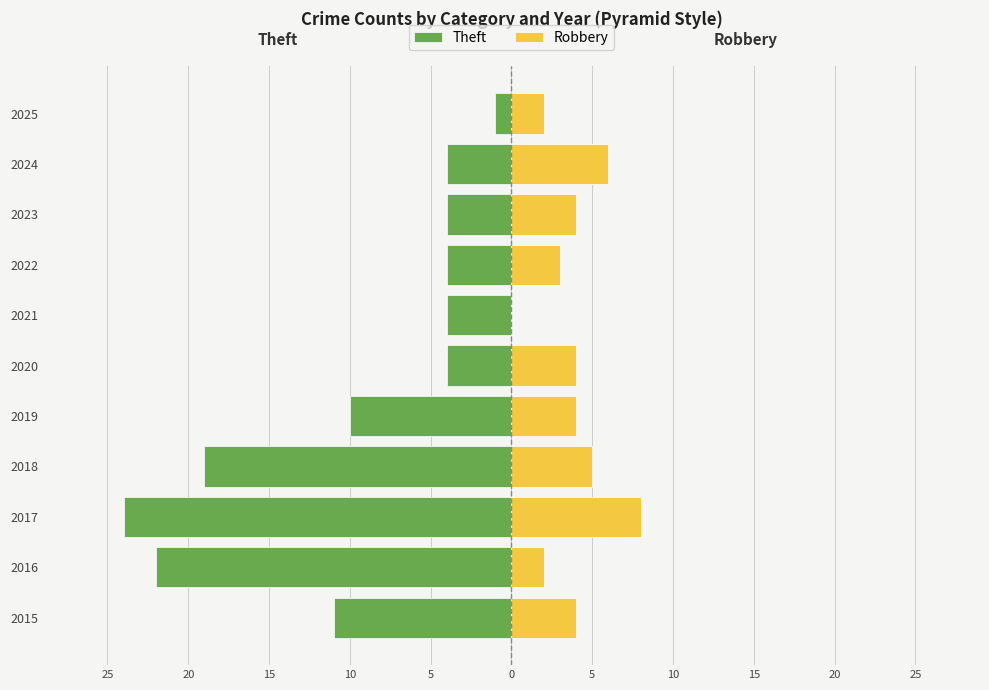

Reading left to right, list all the values displayed in this chart.

Theft: -11	-22	-24	-19	-10	-4	-4	-4	-4	-4	-1
Robbery: 4	2	8	5	4	4	0	3	4	6	2